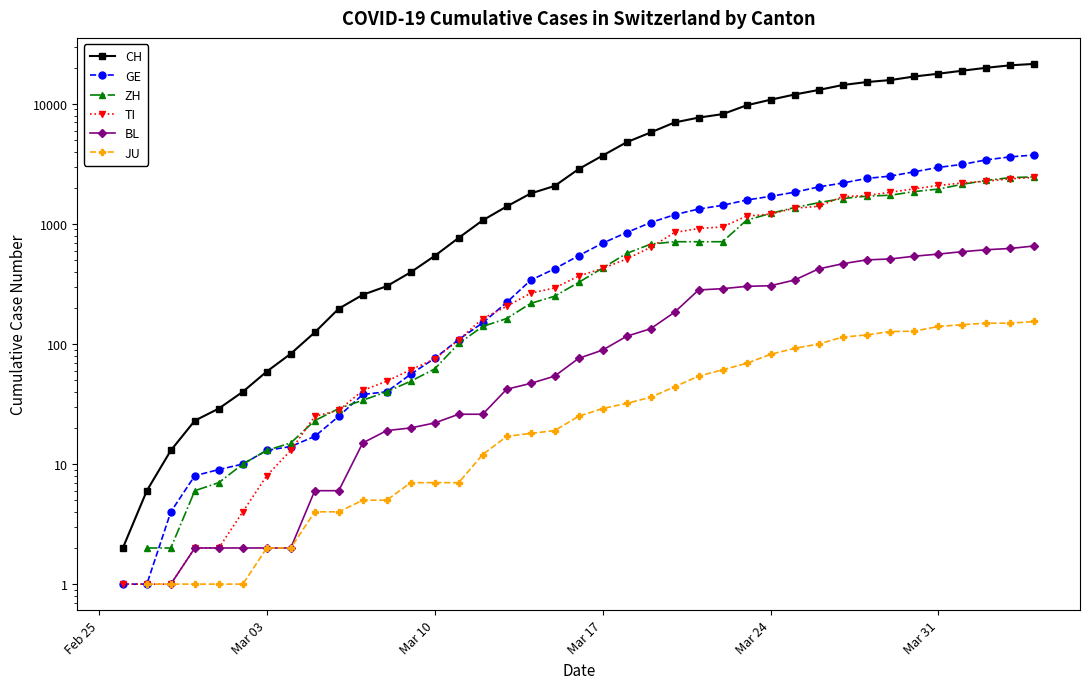

Is this an area chart (filled region under the line)?

No